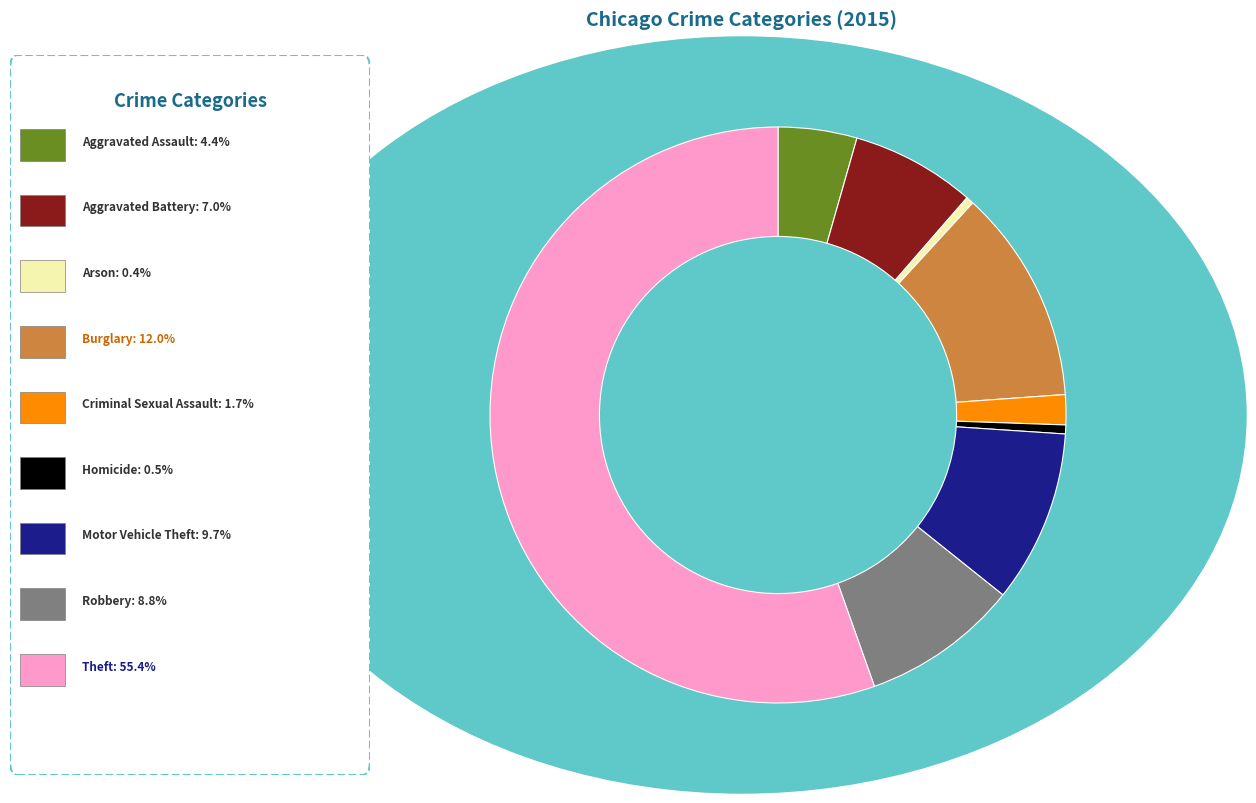

Is there any slice that represents more than half of the pie?

Yes